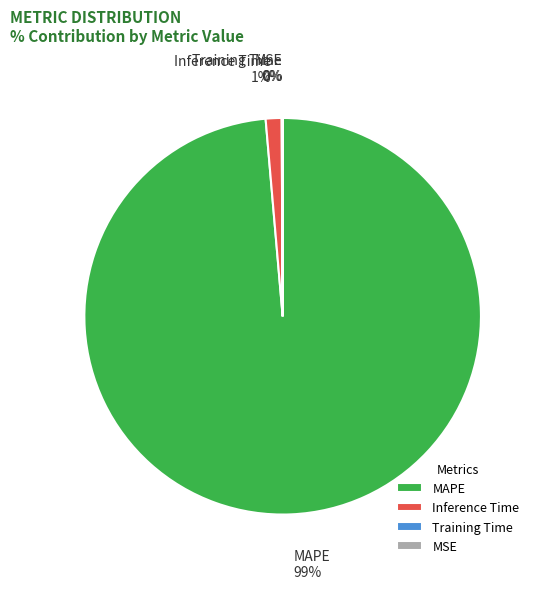

What is the largest slice in the pie chart?

MAPE